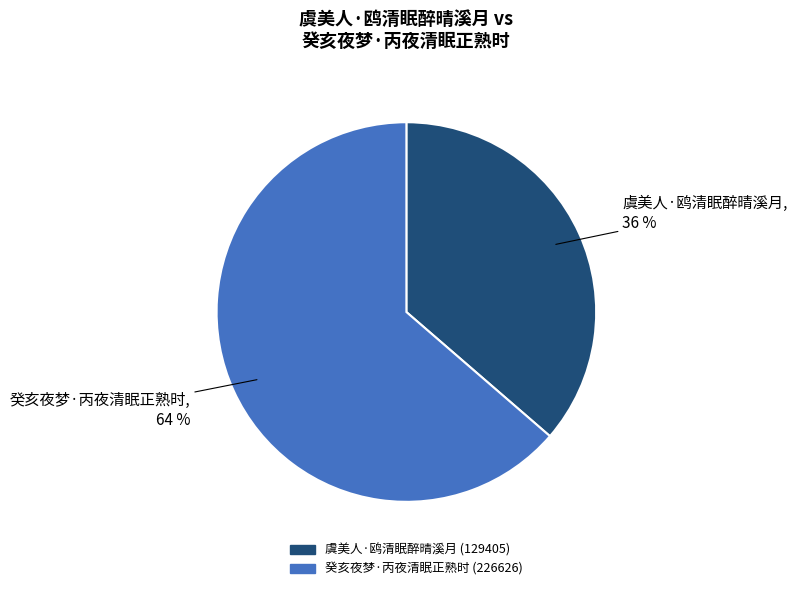

How many slices are in this pie chart?

2